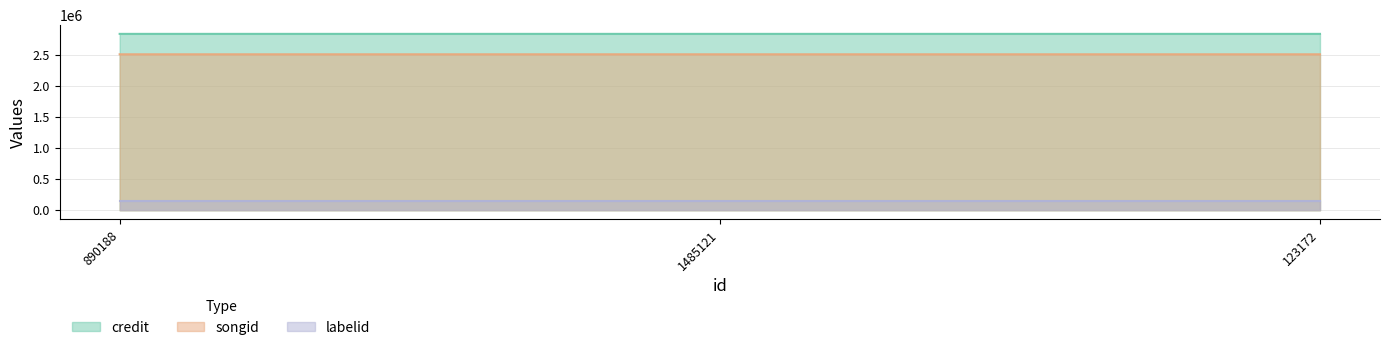

At which label is credit closest to 2834063?

1485121